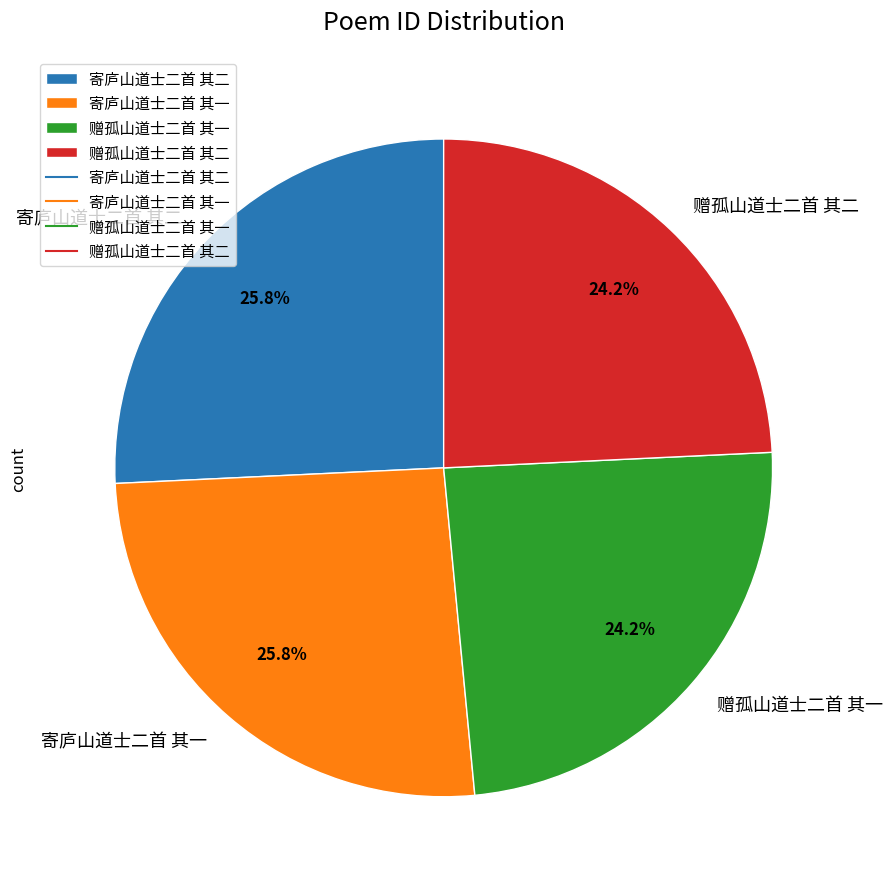

Between 赠孤山道士二首 其二 and 寄庐山道士二首 其一, which is larger?

寄庐山道士二首 其一